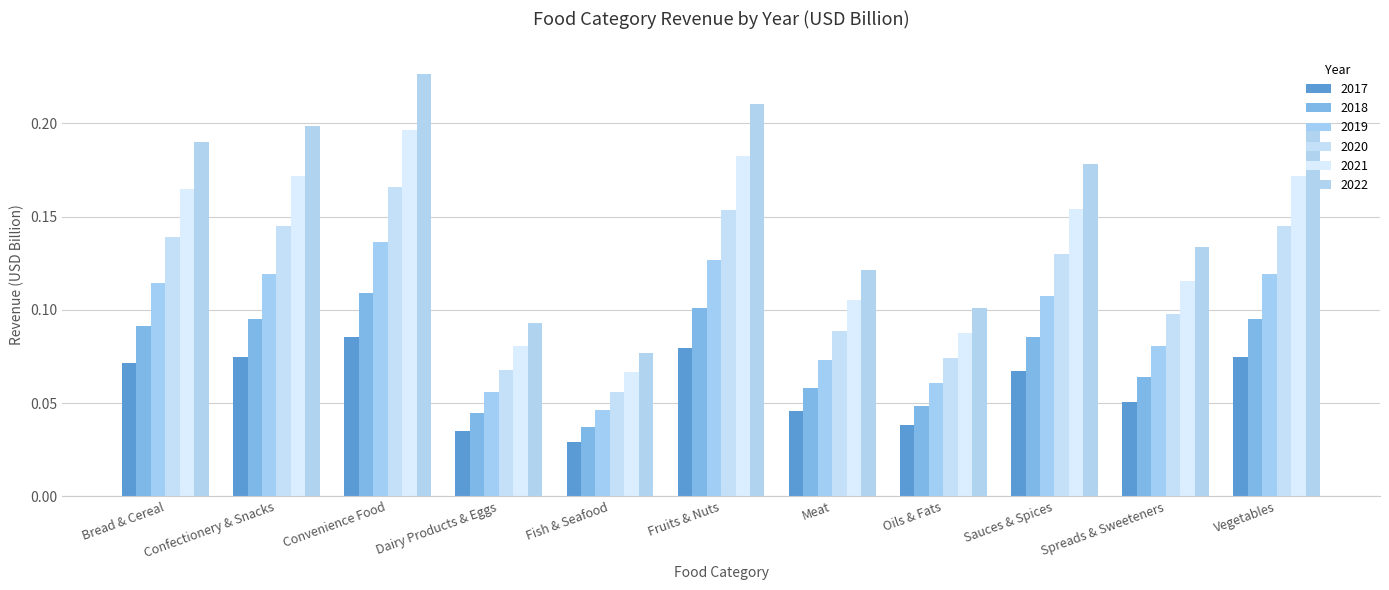

The value of 2018 at Convenience Food is 0.1. True or false?

True